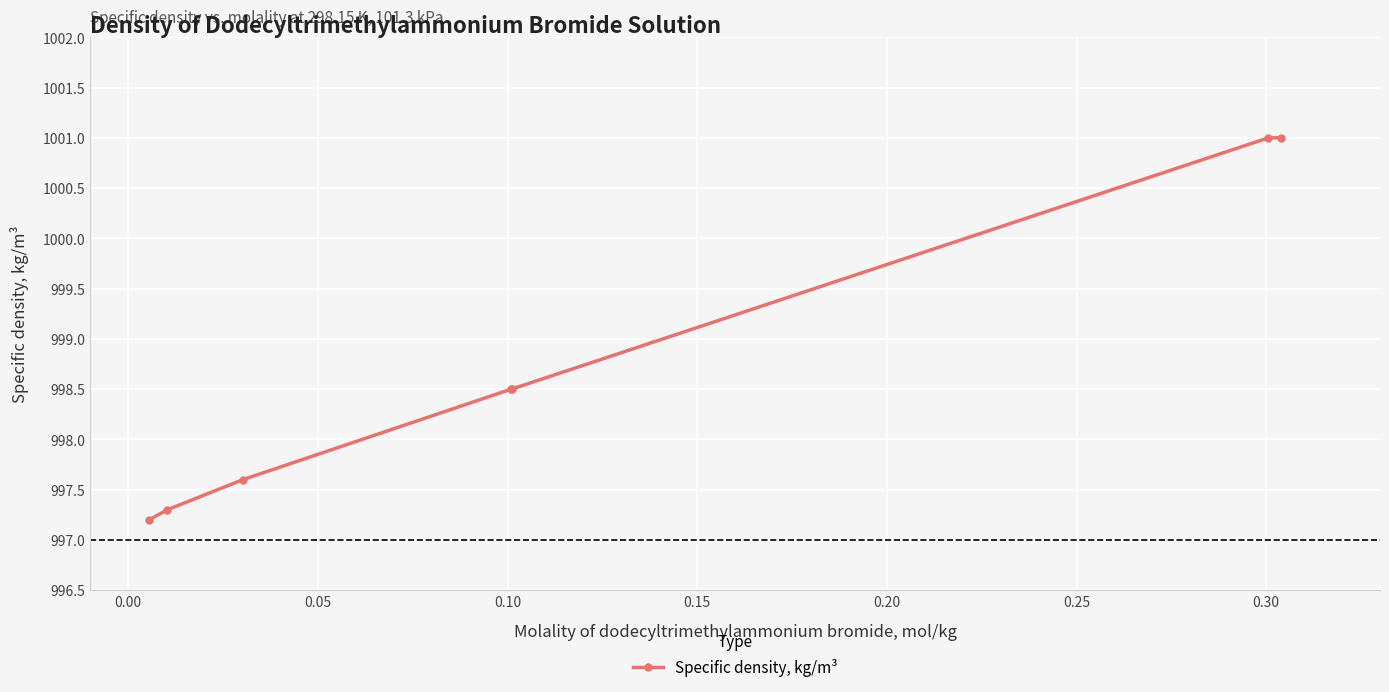

What is the smallest value displayed?

997.2